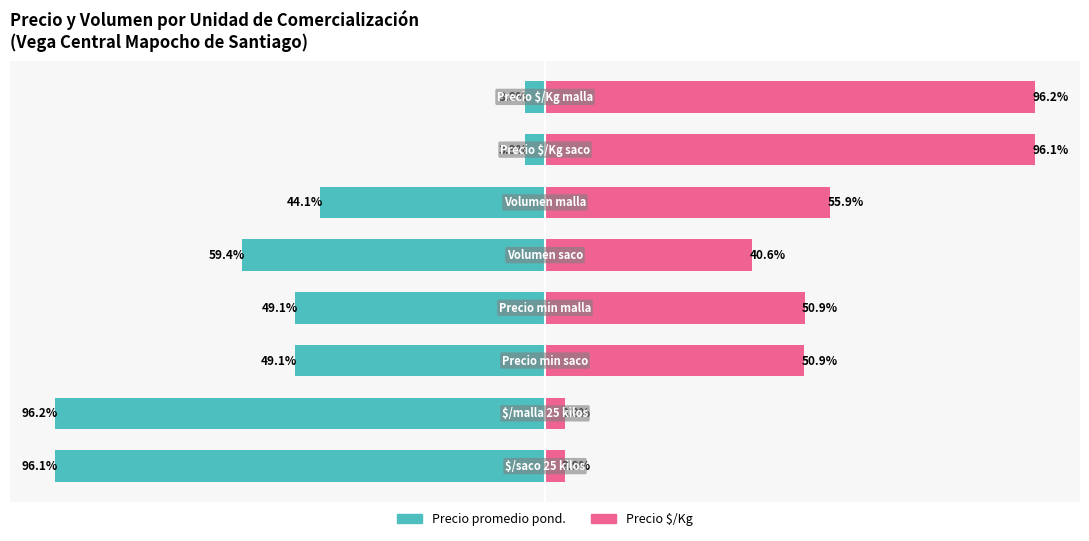

What is the sum of all Precio promedio pond. values?

-401.6